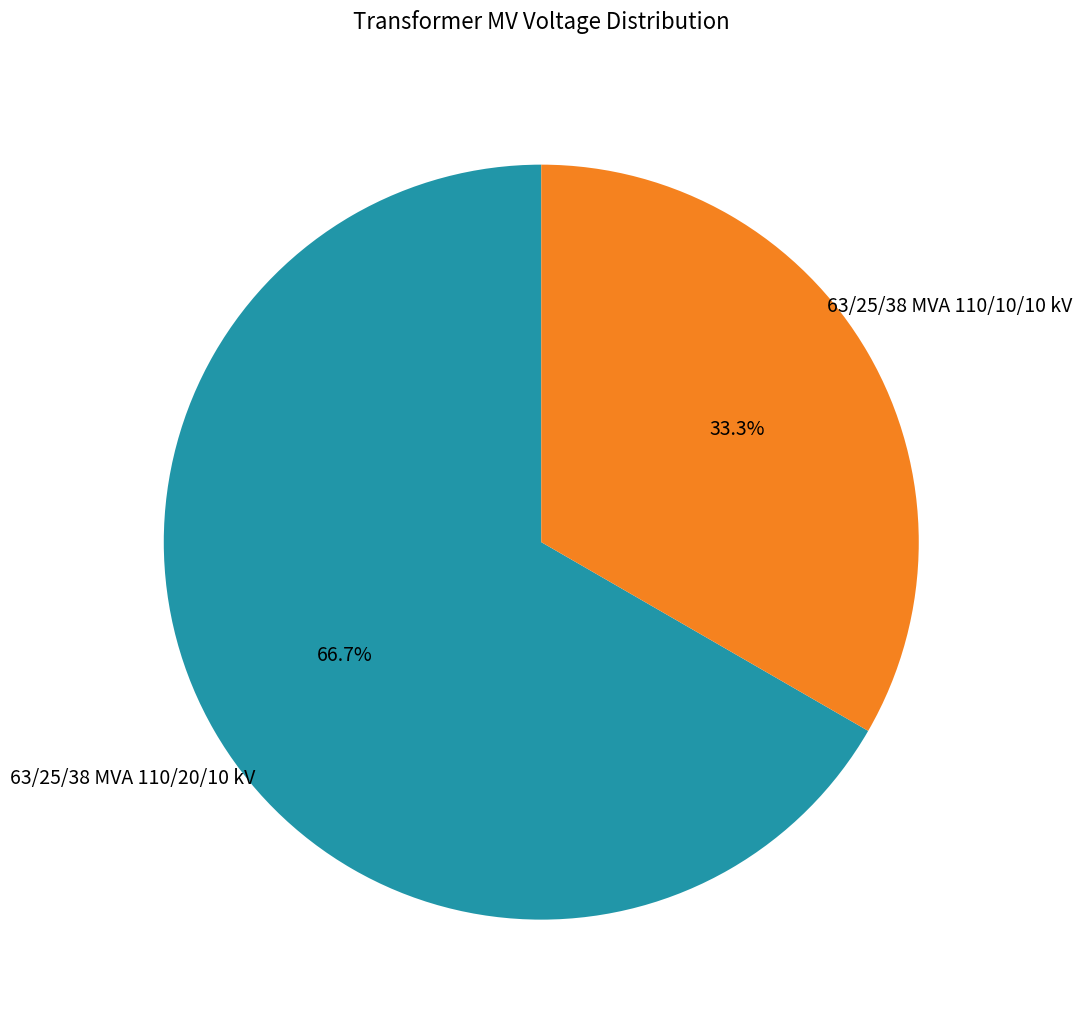

How many segments does this pie chart have?

2